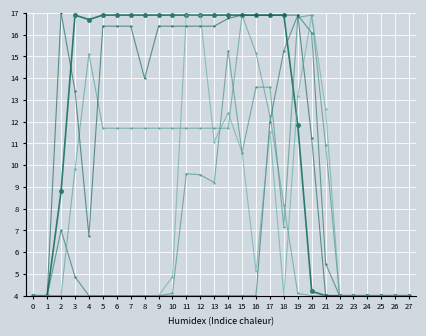

How many lines are shown in the chart?

6